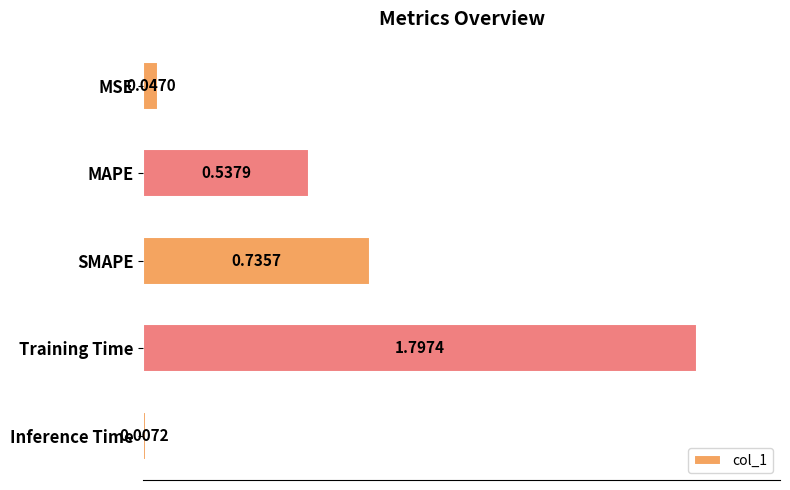

What is the label of the 5th bar from the bottom?

MSE